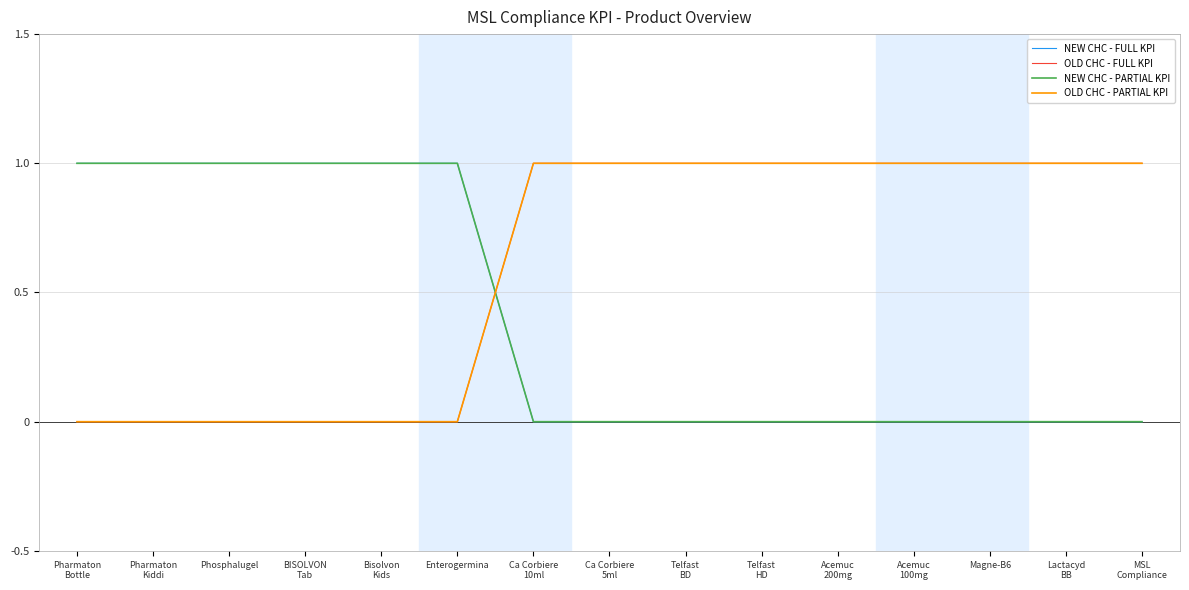

What is the difference between the OLD CHC - FULL KPI values at Acemuc
200mg and Phosphalugel?

1